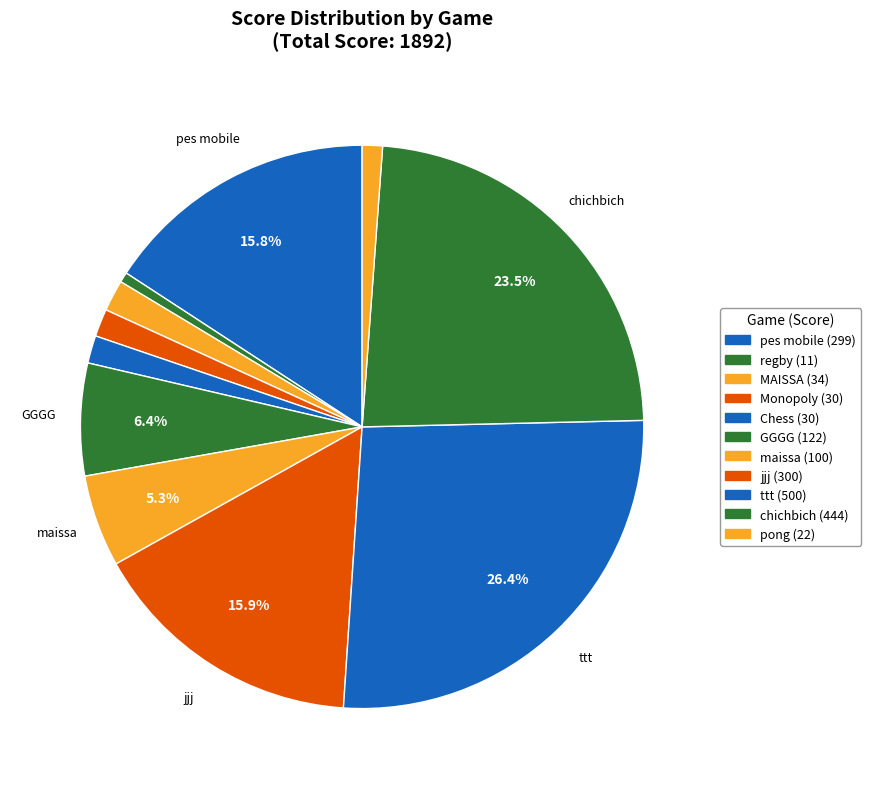

Does pes mobile represent more than half of the total?

No